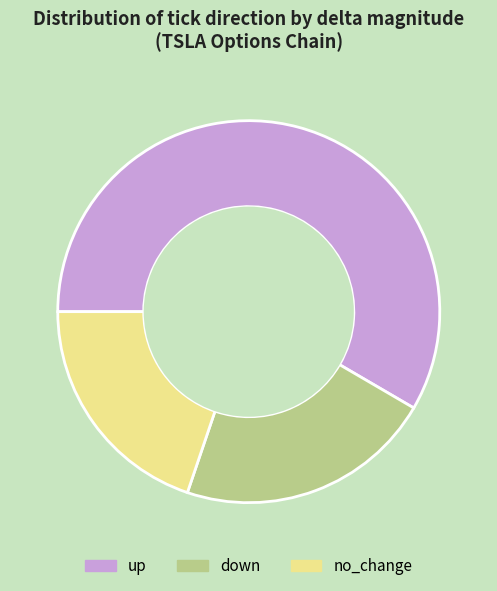

Between no_change and down, which is larger?

down